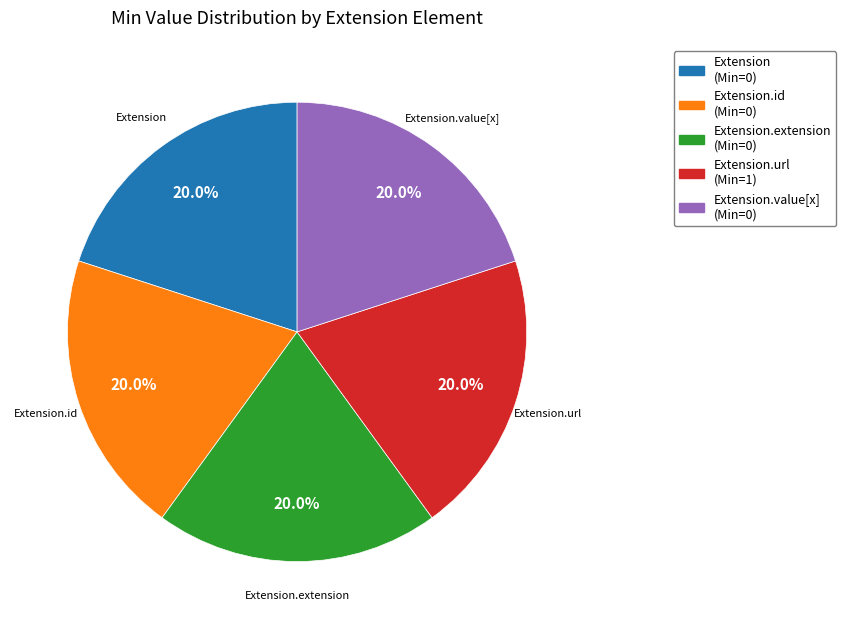

Does any single category account for the majority?

No